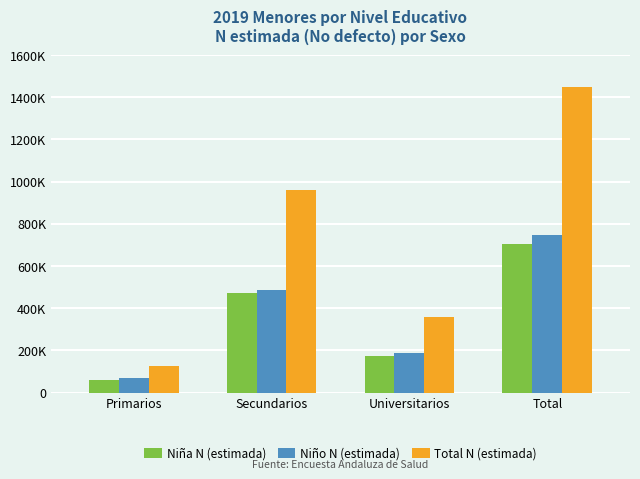

Does the chart contain stacked bars?

No